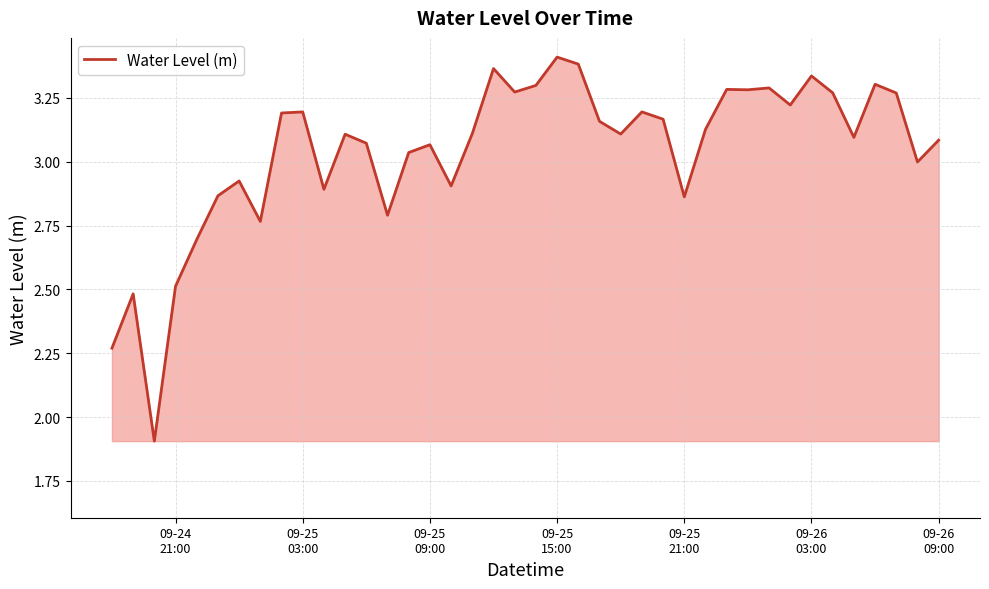

What is the difference between the maximum and minimum values?

1.5